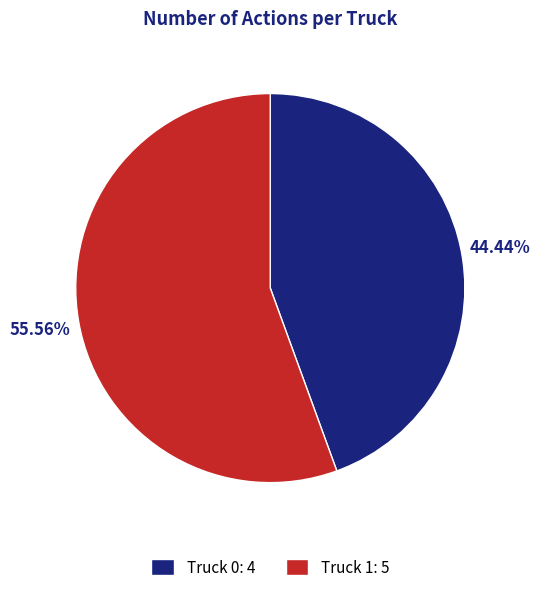

Rank the categories by value from lowest to highest.

Truck 0, Truck 1